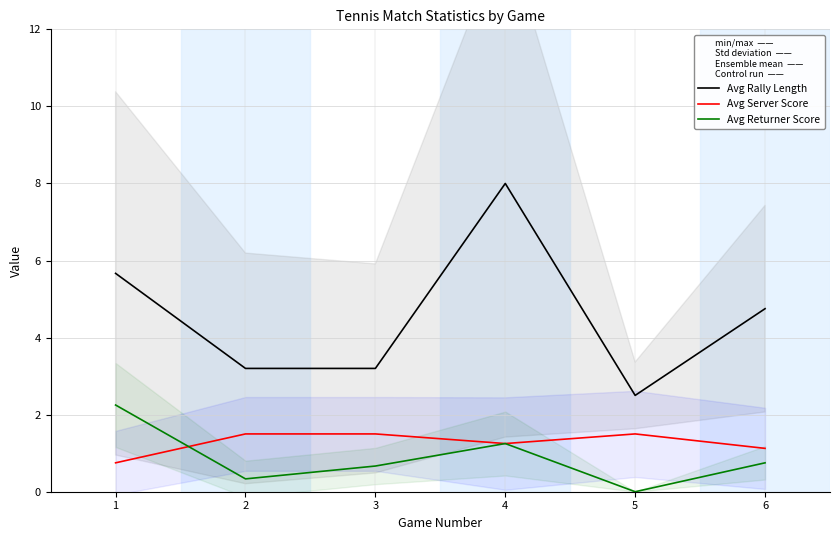

Where is the first local maximum for Avg Returner Score?

4